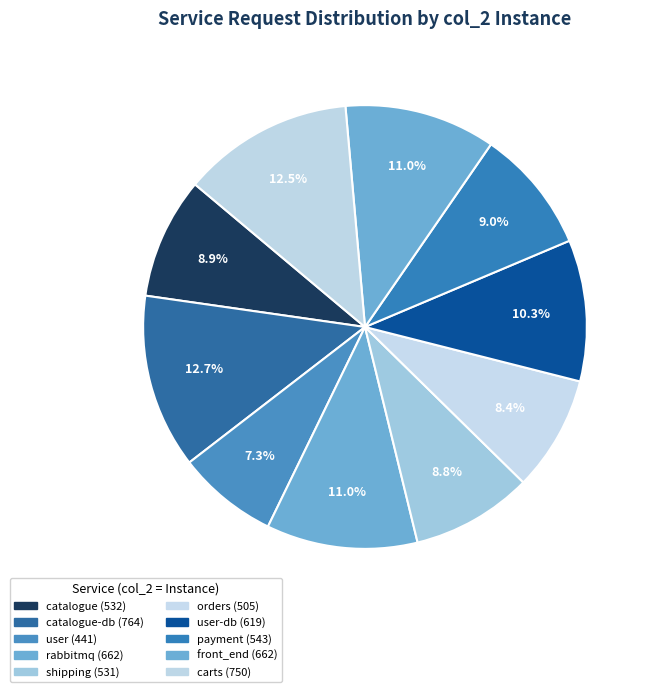

How many slices are in this pie chart?

10